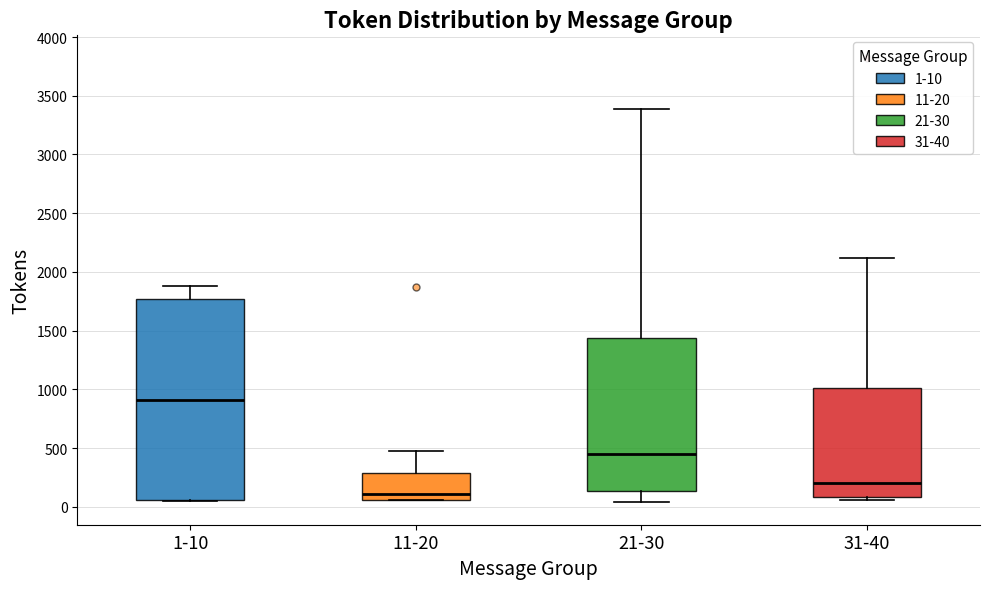

Where does the upper whisker of the box for 31-40 end on the y-axis? The values are not printed on the chart, so give them approximately, as read against the axis.

2100